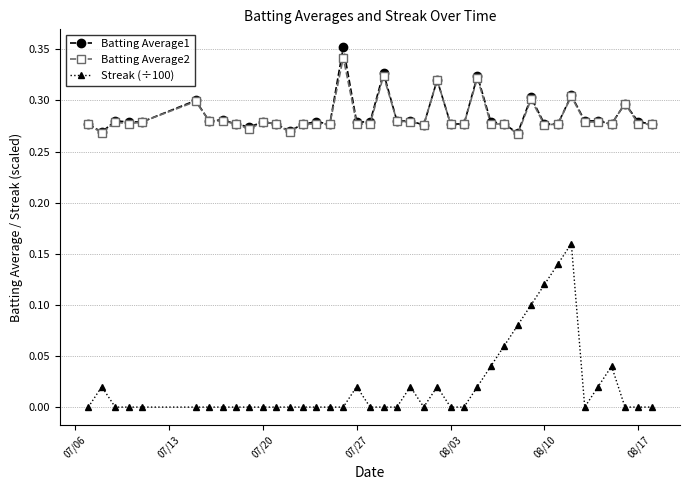

Is this an area chart (filled region under the line)?

No